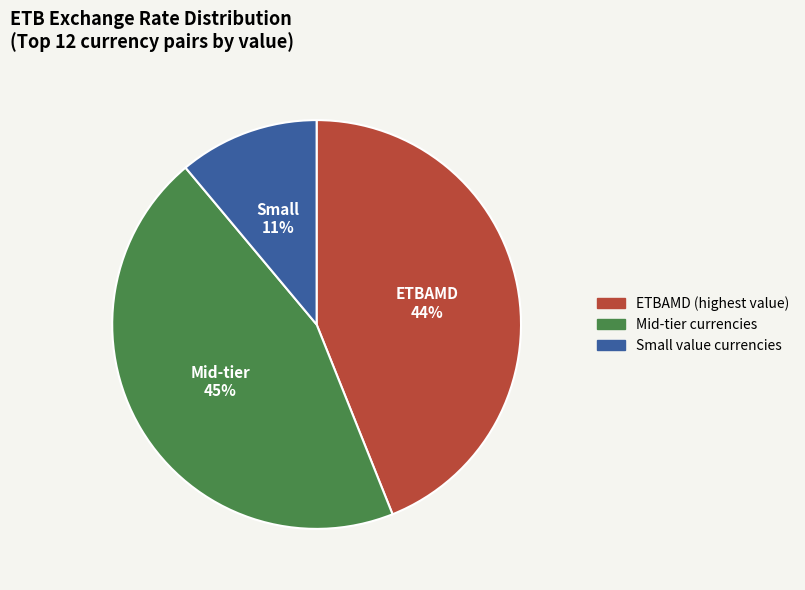

To the nearest percent, what is the difference between the largest and smallest slice percentages?

34%